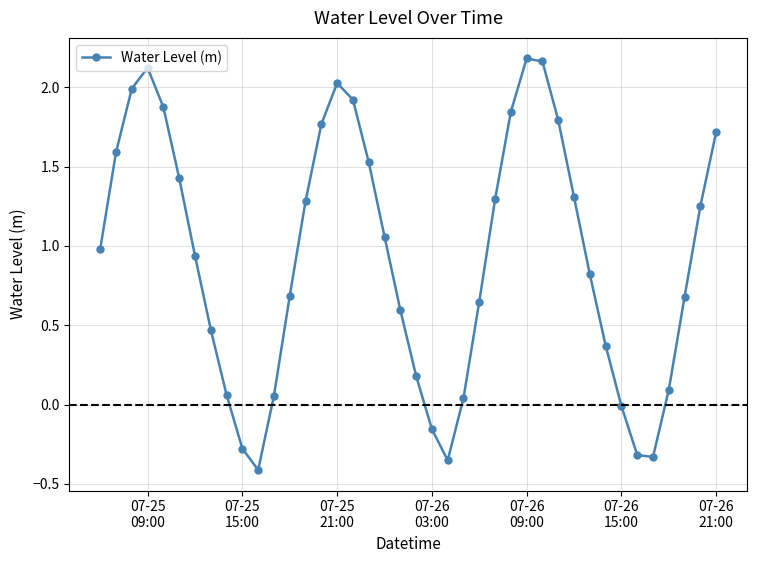

True or false: the data has more than 0 interior local peaks.

True